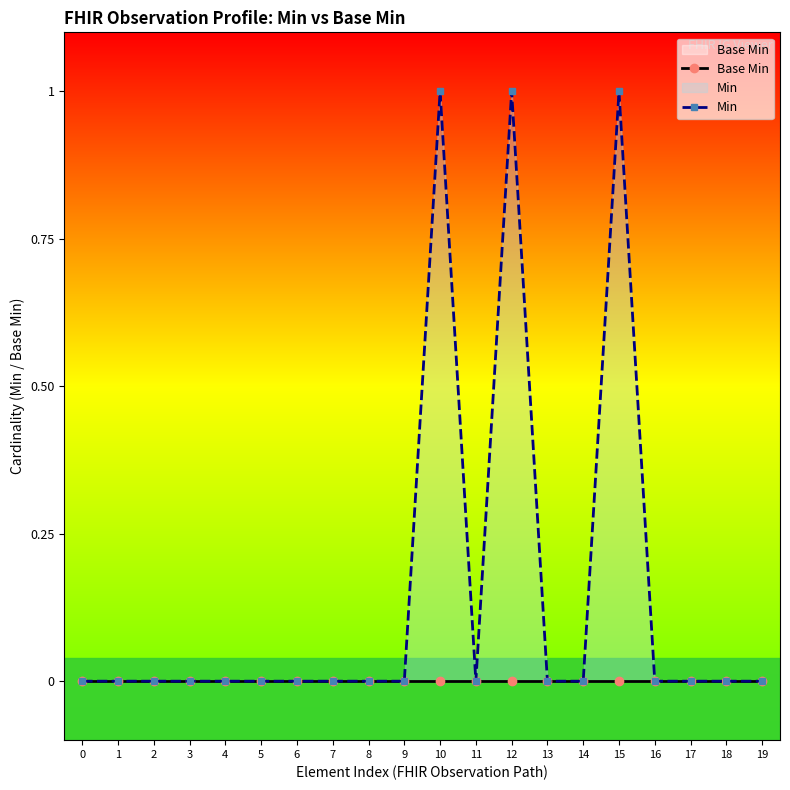

Count the Min values in the range 0 to 1.

20